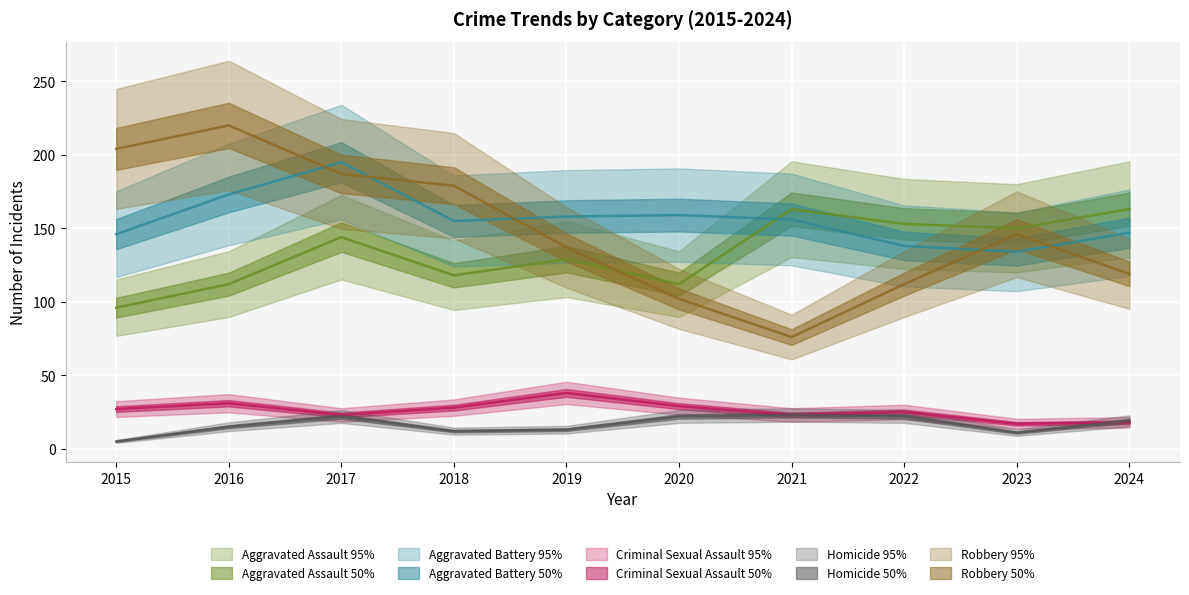

Reading right to left, list all the values displayed in this chart.

Aggravated Assault: 163	150	153	163	112	129	118	144	112	96
Aggravated Battery: 147	134	138	156	159	158	155	195	173	146
Criminal Sexual Assault: 18	17	25	23	29	38	28	23	31	27
Homicide: 19	11	22	23	22	13	12	22	15	5
Robbery: 119	146	112	76	102	137	179	187	220	204